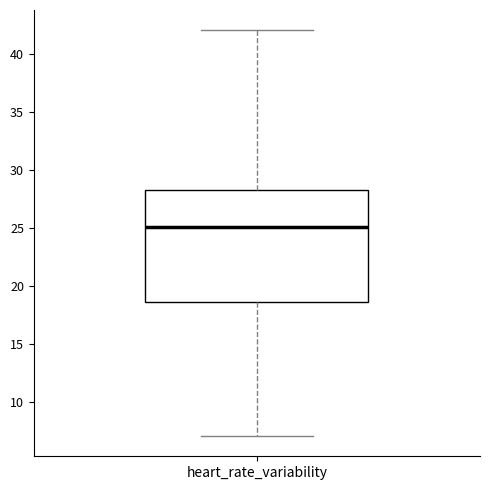

Where is the lower edge of the box for heart_rate_variability on the y-axis? The values are not printed on the chart, so give them approximately, as read against the axis.

18.5